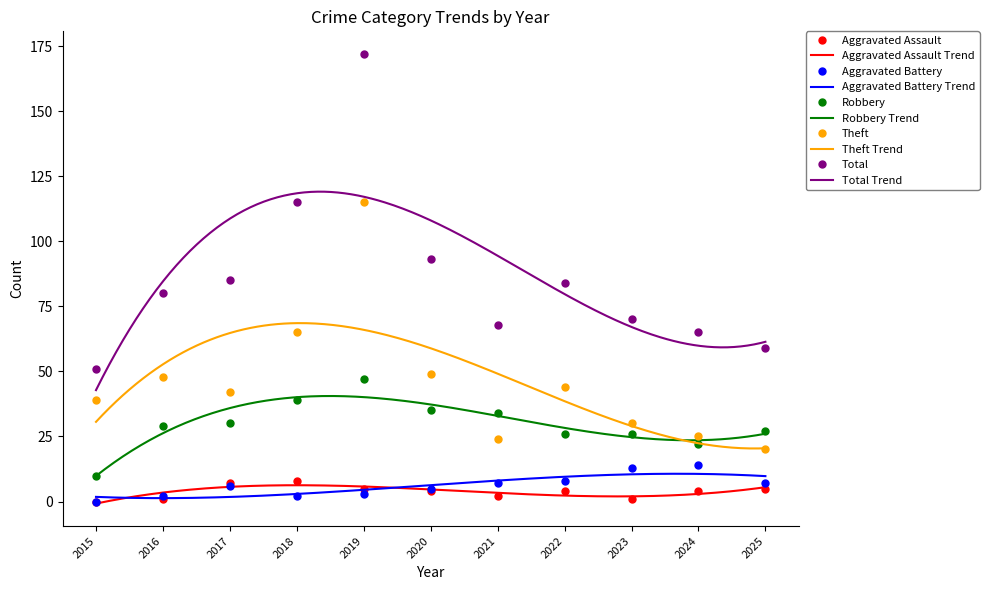

Count the number of categories in the chart.

11